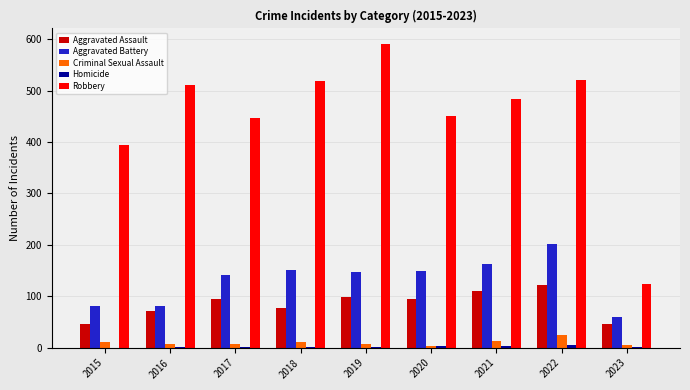

Where is Robbery nearest to the value 357?

2015